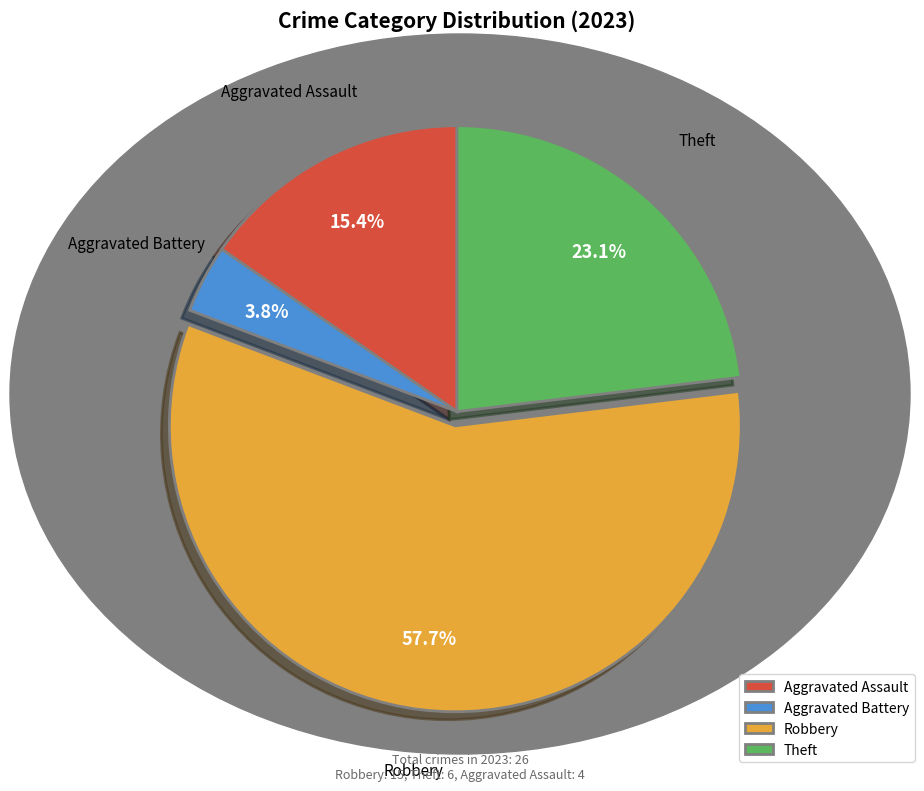

Rank the categories by value from lowest to highest.

Aggravated Battery, Aggravated Assault, Theft, Robbery